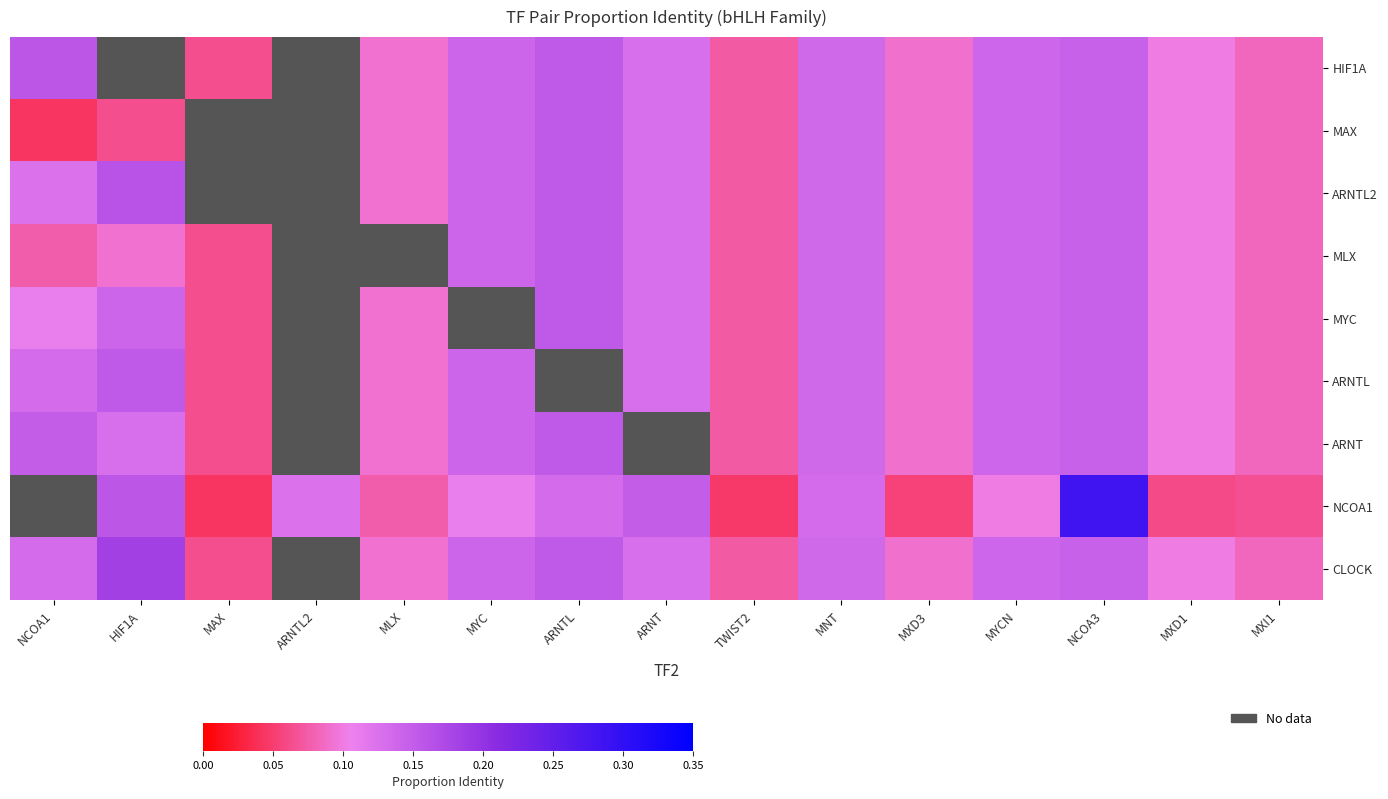

What is the maximum value shown in the chart?

0.3